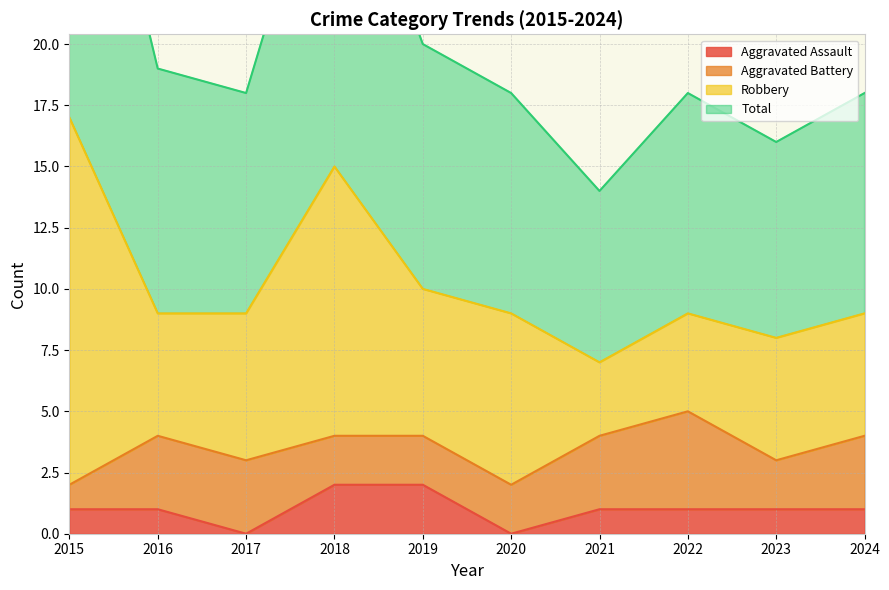

True or false: Aggravated Assault and Total intersect in this chart.

False